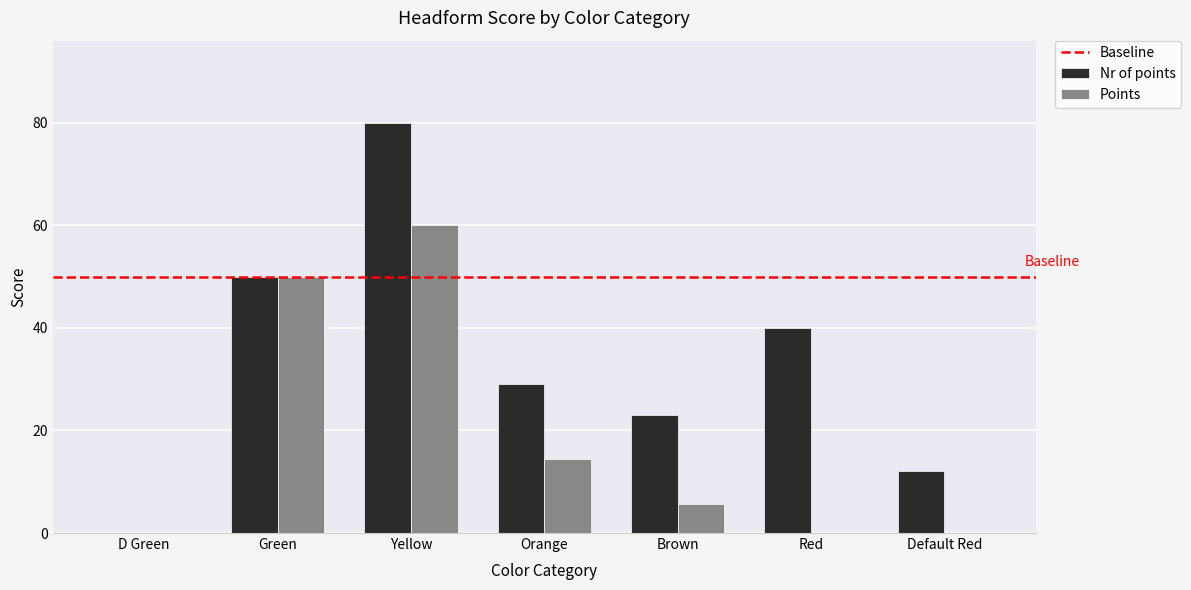

What is the total value across all series at Red?

40.0